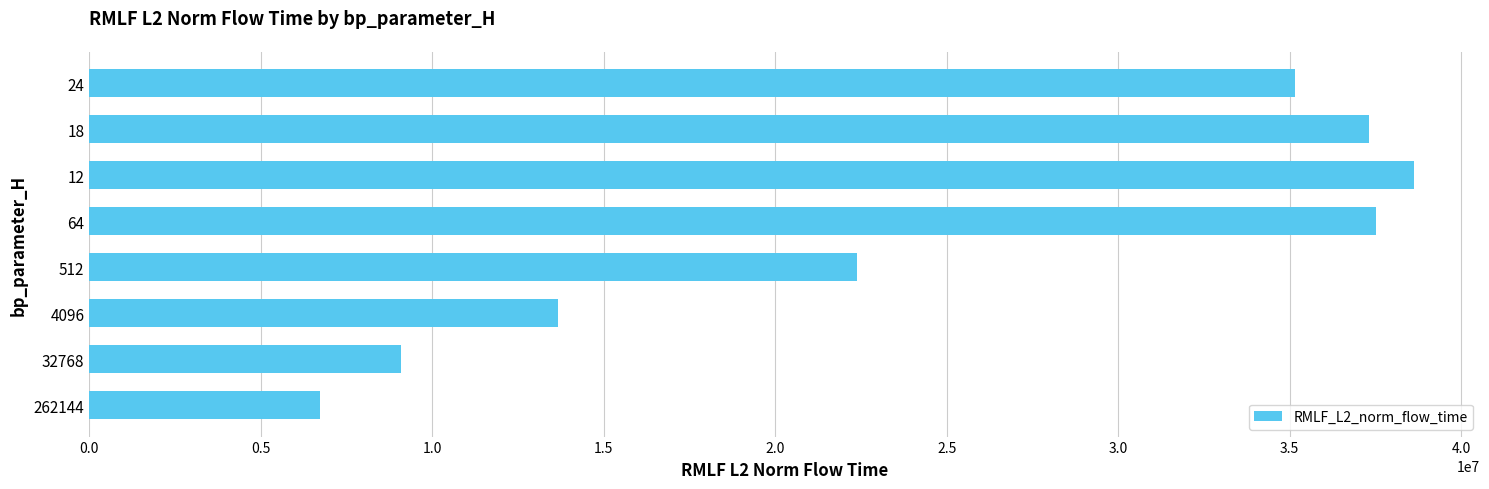

What is the approximate value at 24?

35156870.8